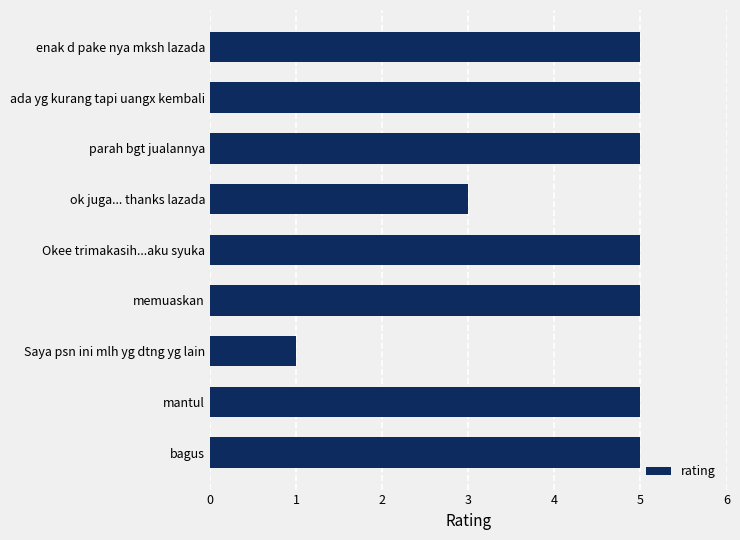

What is the sum of the values at Okee trimakasih...aku syuka and parah bgt jualannya?

10